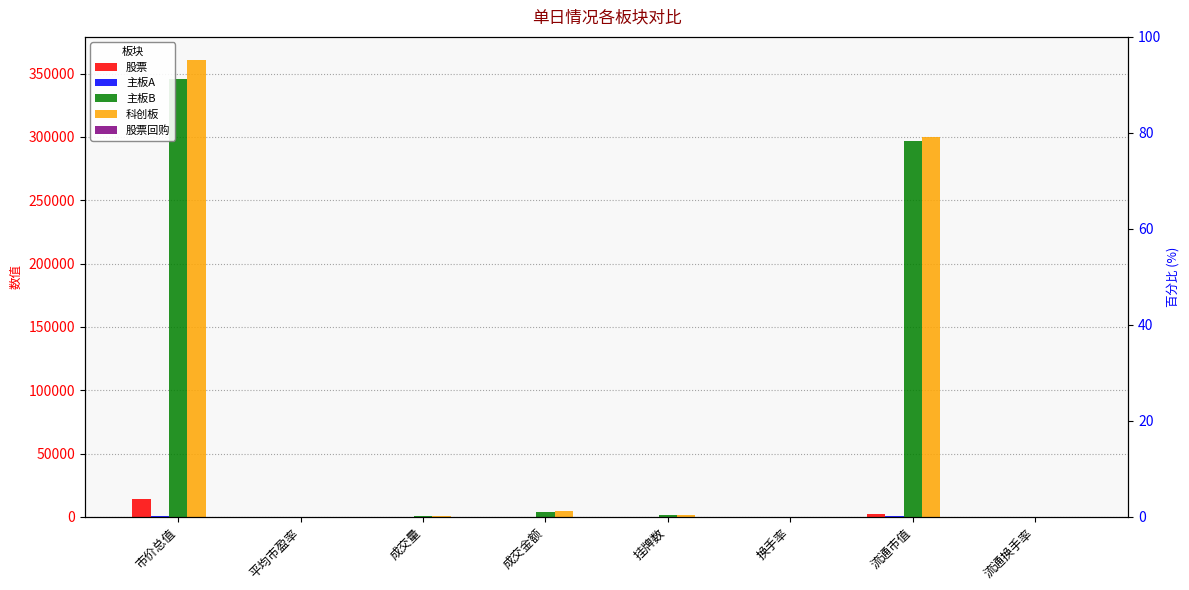

Is the value of 科创板 at 市价总值 greater than the value of 股票回购 at 换手率?

Yes